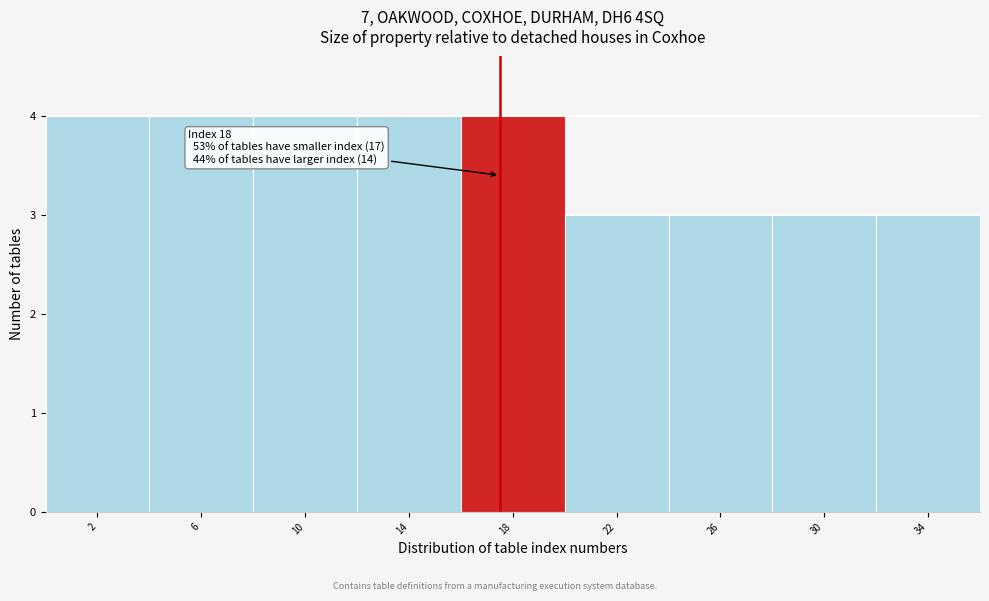

Reading left to right, transcribe all the data shown in this chart.

4	4	4	4	4	3	3	3	3